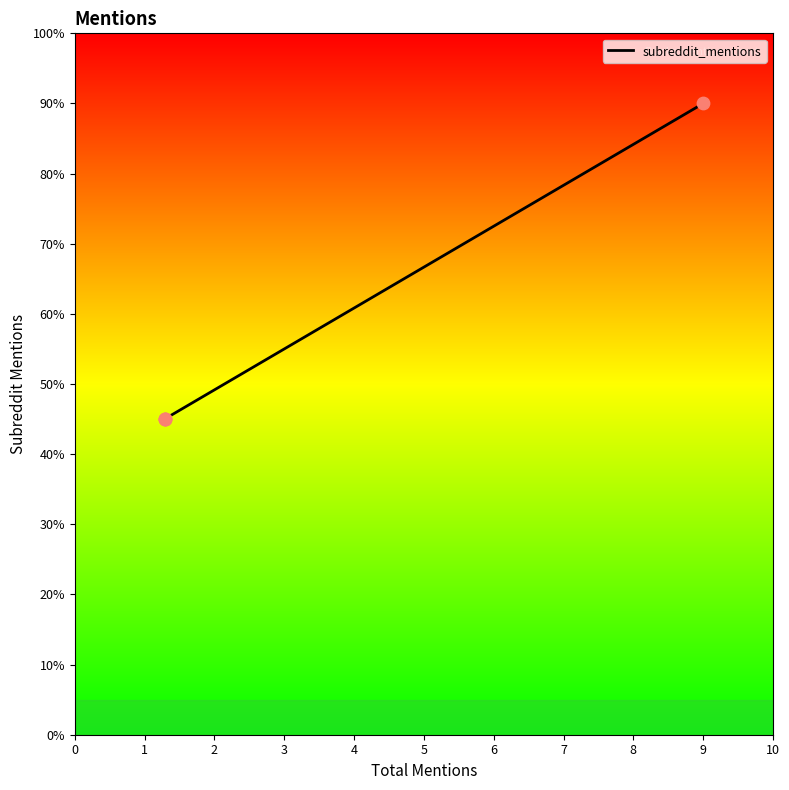

Approximately how many times larger is the value at 2 compared to 0?

1.0